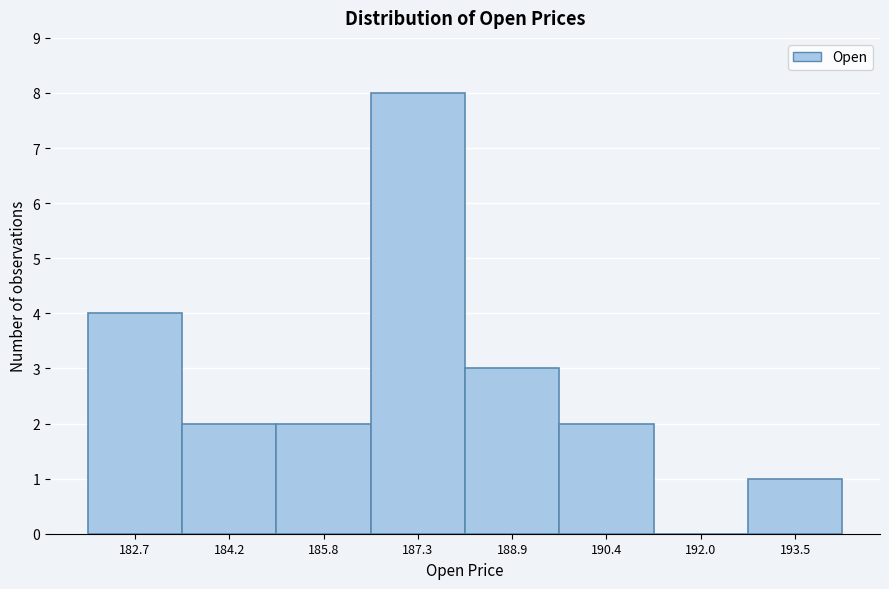

Reading left to right, list every bar in this chart as the range it spans on the x-axis followed by its height. Neither the bar edges nor the heights are printed on the chart, so give them approximately, as read against the axes.

182.0 to 183.4: 4
183.4 to 185.0: 2
185.0 to 186.6: 2
186.6 to 188.2: 8
188.2 to 189.6: 3
189.6 to 191.2: 2
191.2 to 192.8: 0
192.8 to 194.4: 1